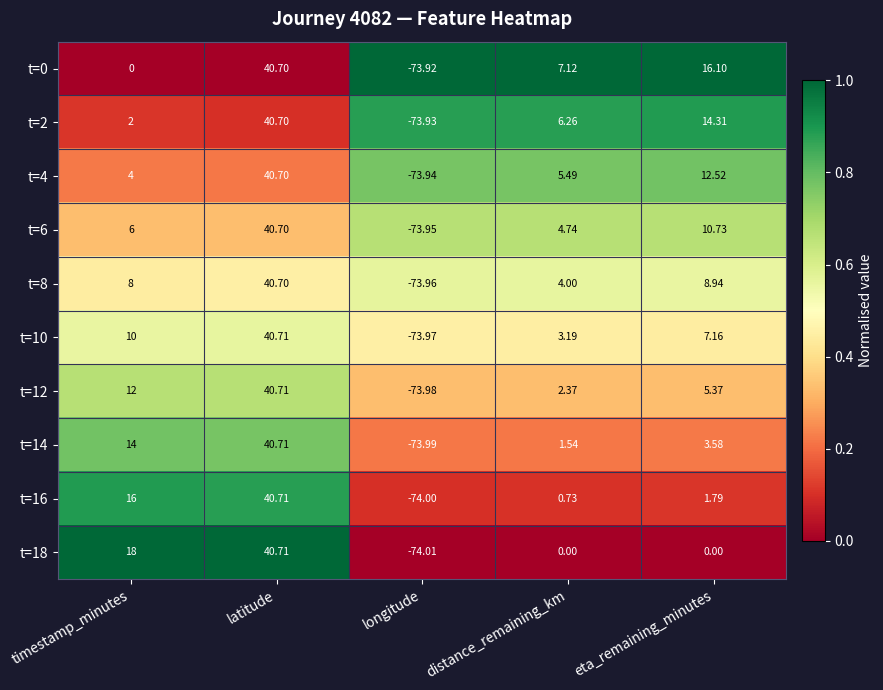

Where is t=12 nearest to the value -16?

distance_remaining_km